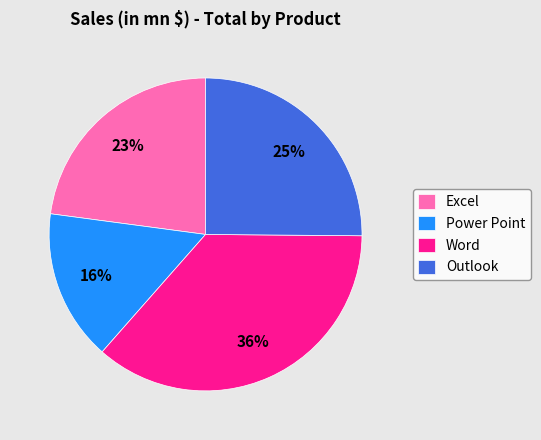

Does any single category account for the majority?

No